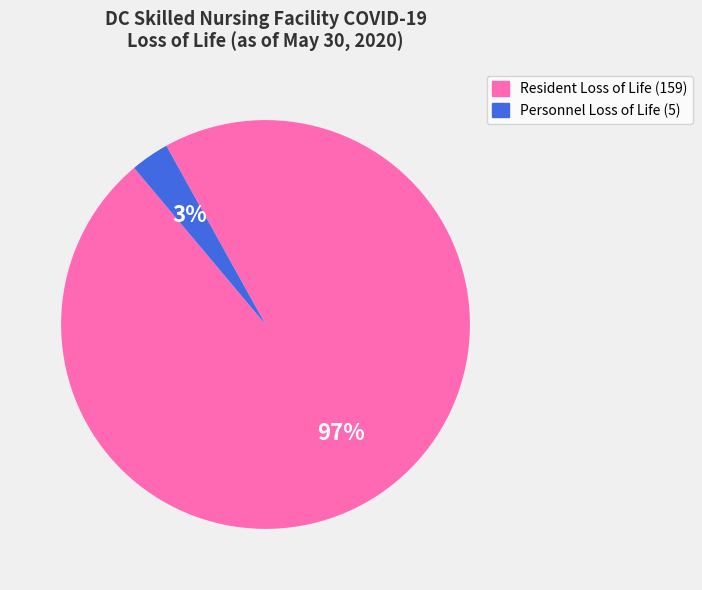

How many slices are in this pie chart?

2